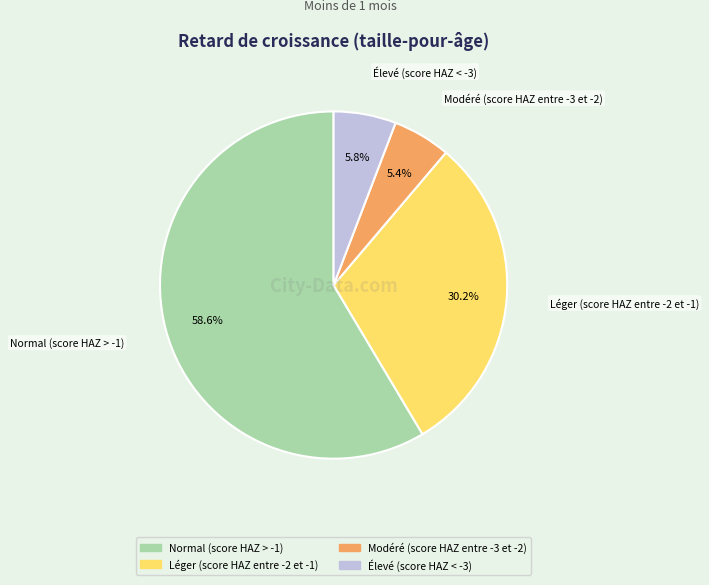

Which slice represents more than half of the pie?

Normal (score HAZ > -1)